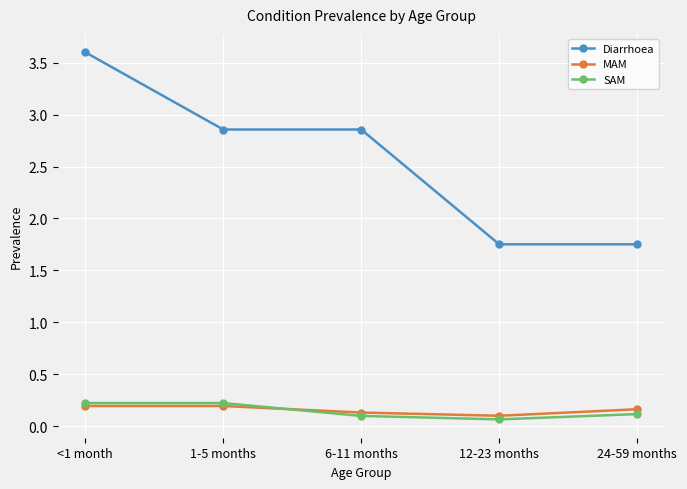

What is the greatest value displayed?

3.6